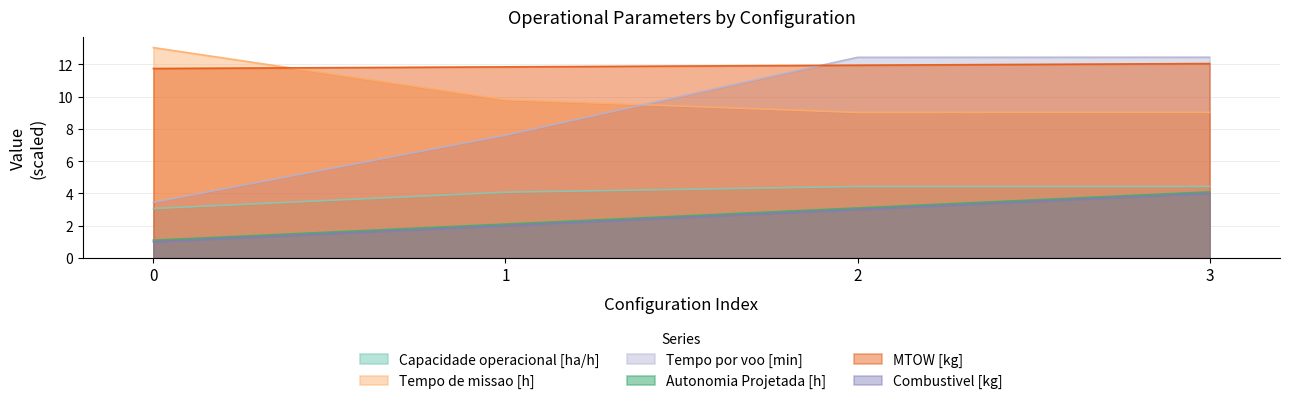

The Combustivel [kg] series shows 1.0 at 3. True or false?

False